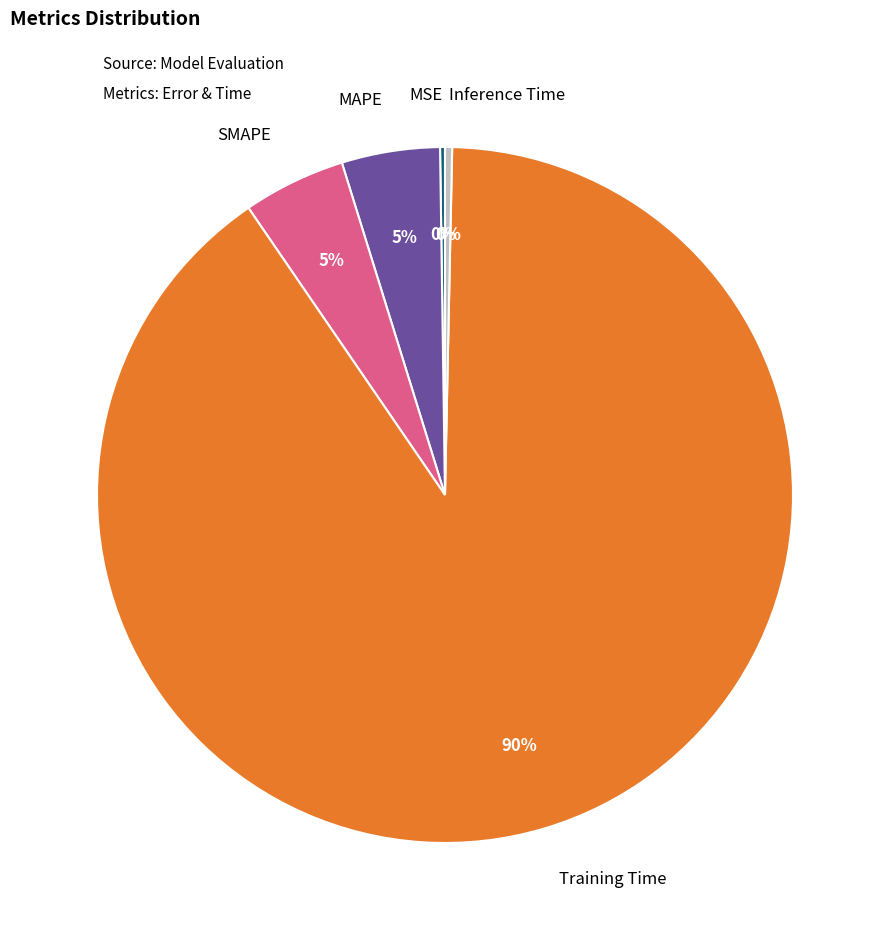

To the nearest percent, what is the average slice percentage?

20%